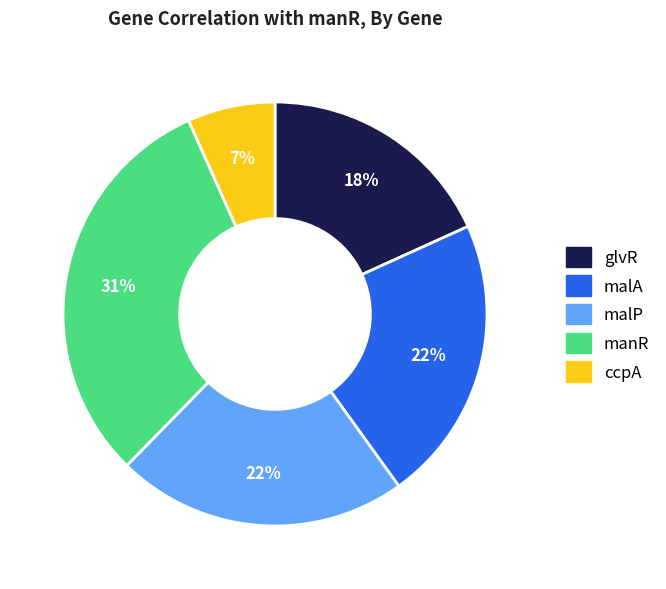

To the nearest percent, what is the difference between the ccpA and malA slice percentages?

15%